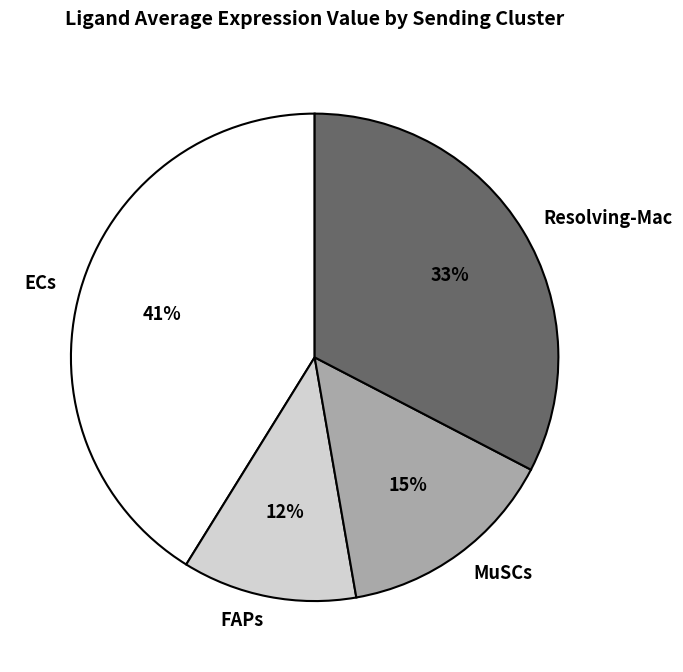

Do Resolving-Mac and FAPs together represent more than half of the pie?

No